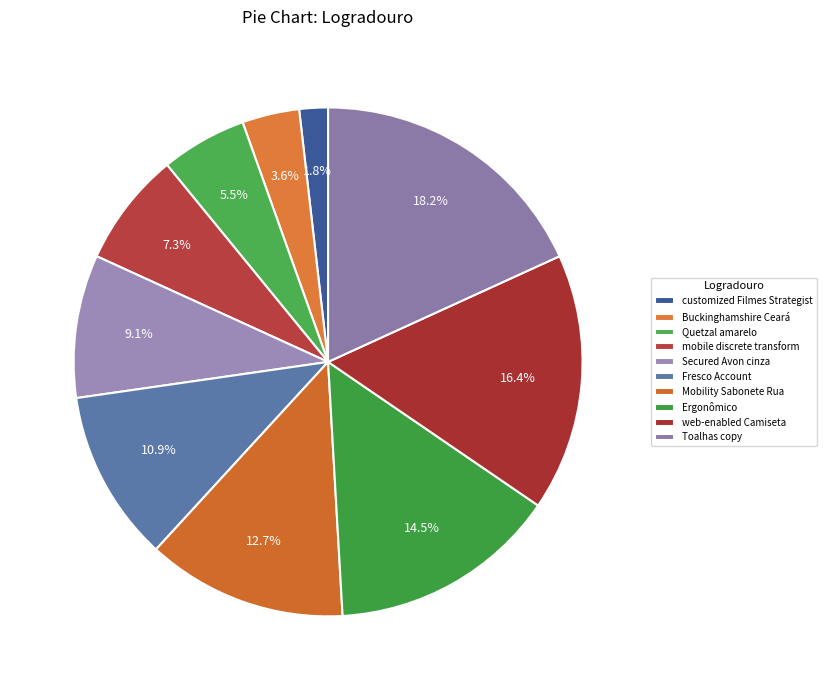

What is the change in value from Buckinghamshire Ceará to Fresco Account?

+4